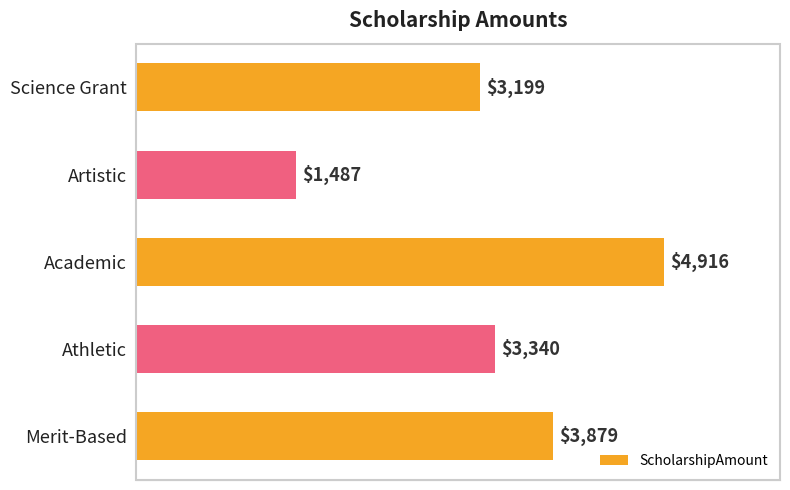

At which label is the value closest to 3201?

Science Grant